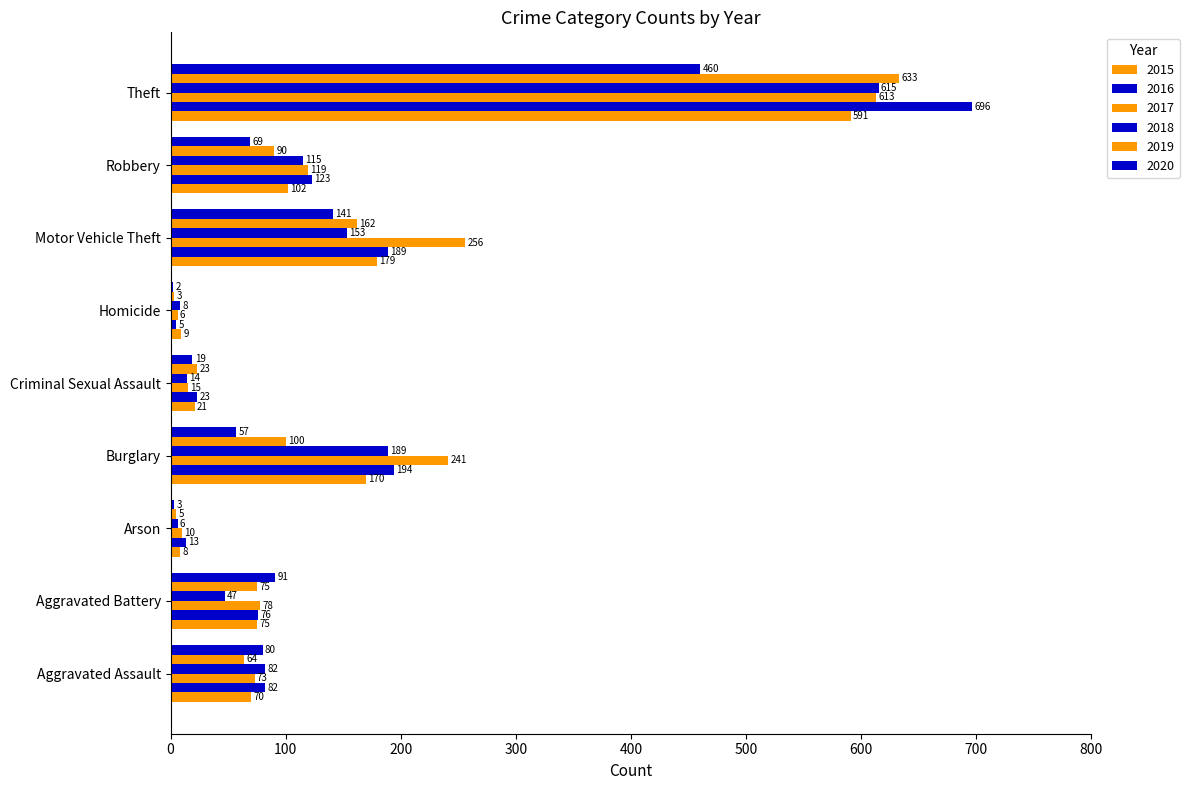

Count the number of data series in this chart.

6